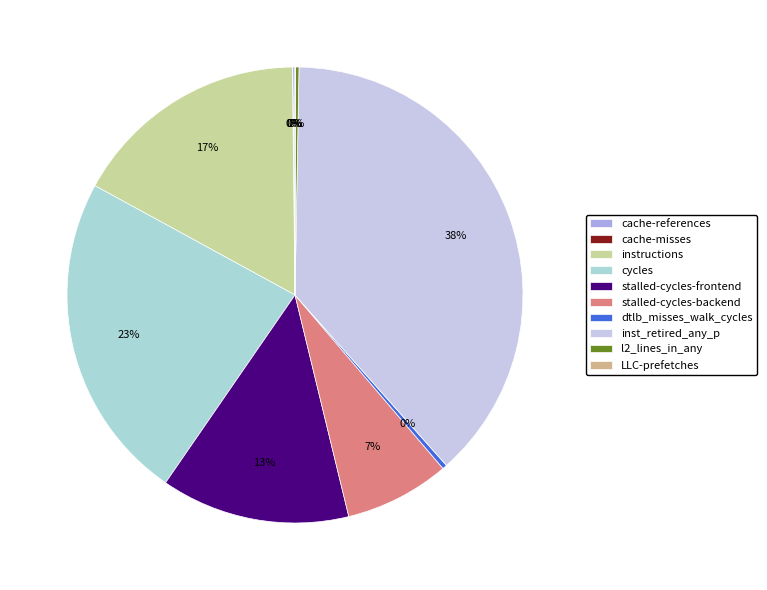

Is there any slice that represents more than half of the pie?

No